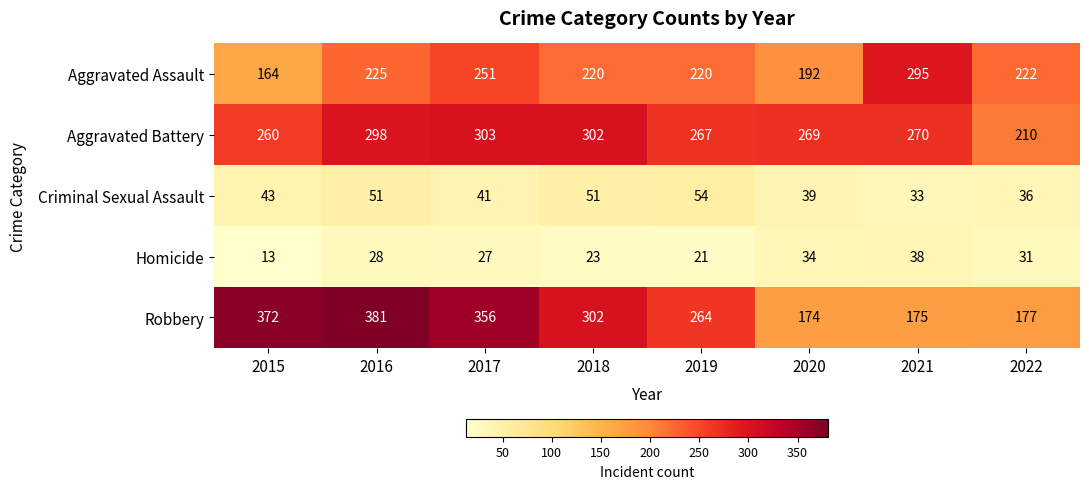

The value of Homicide at 2020 is 34. True or false?

True